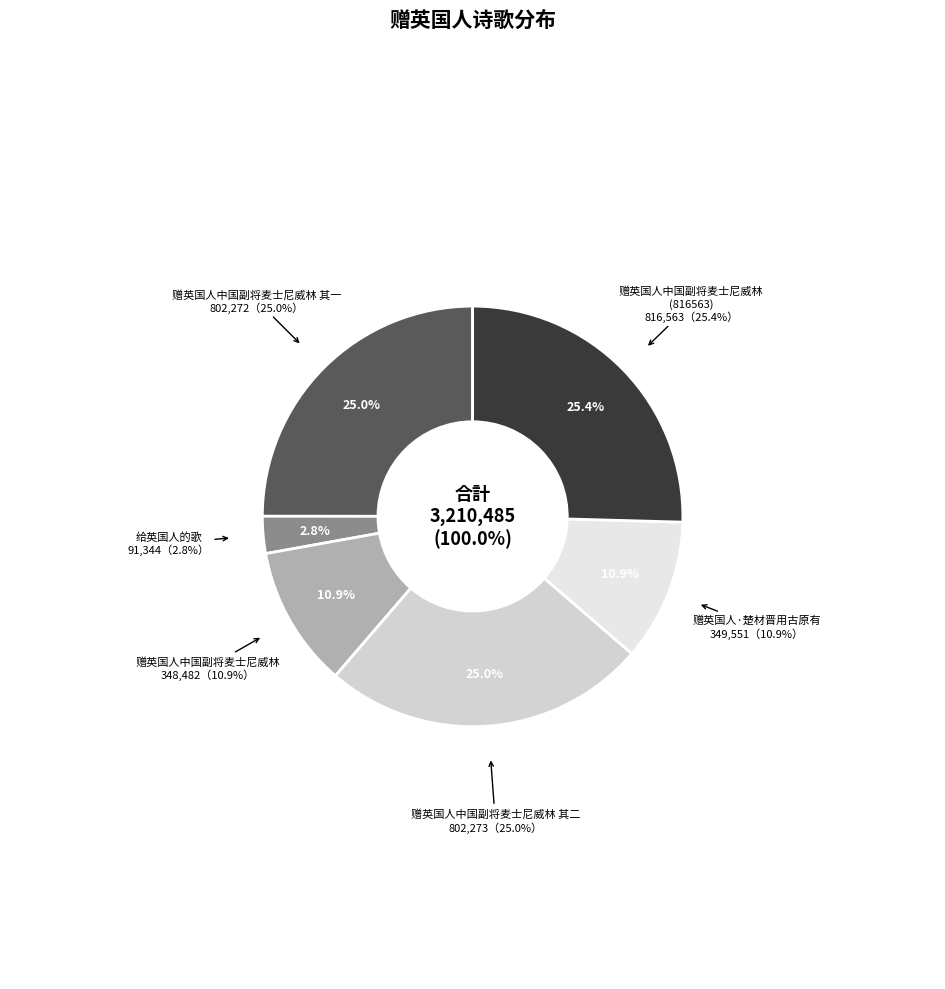

To the nearest percent, what percentage of the pie is 给 英 国 人 的 歌?

3%